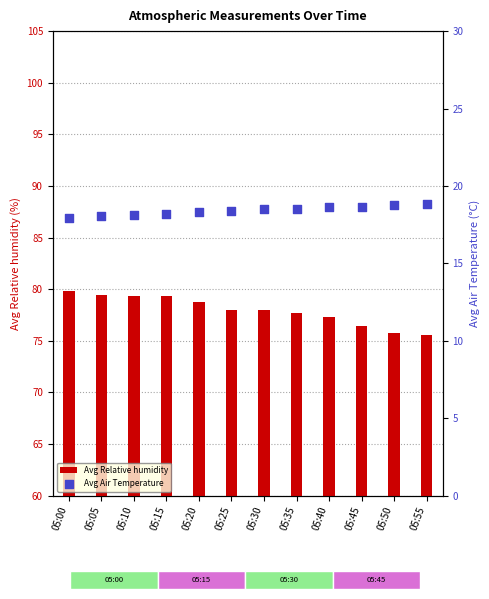

Which series has the largest total across all categories?

Avg Relative humidity